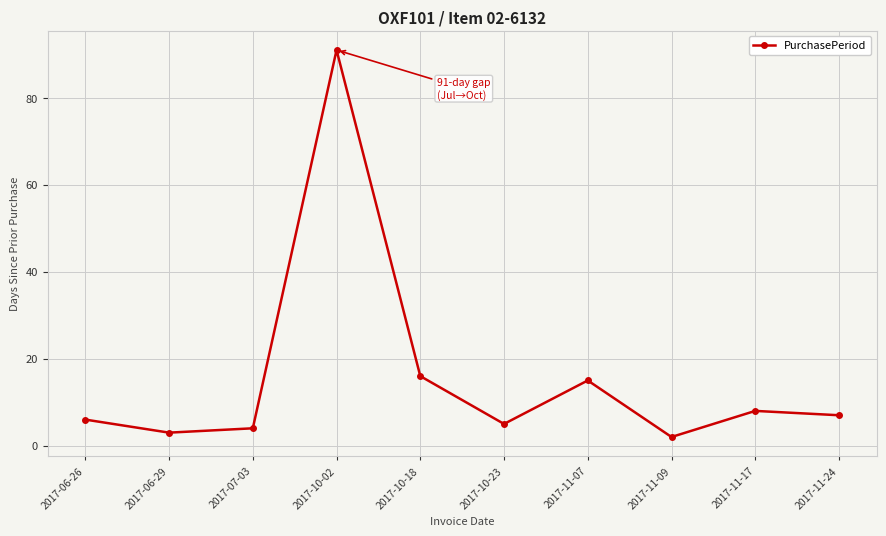

How many data points does each series have?

10